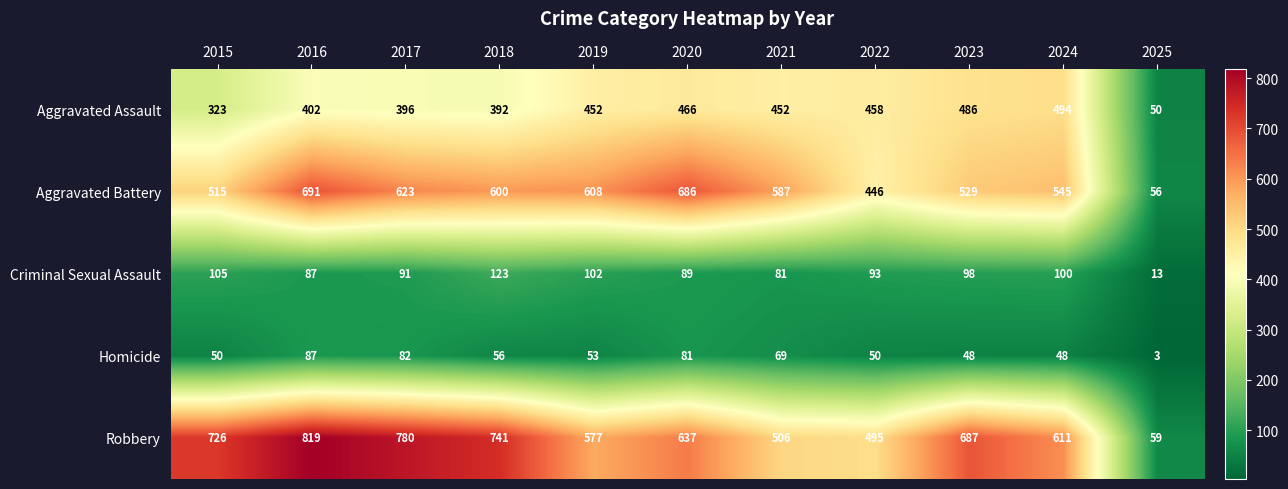

What is the maximum value shown in the chart?

819